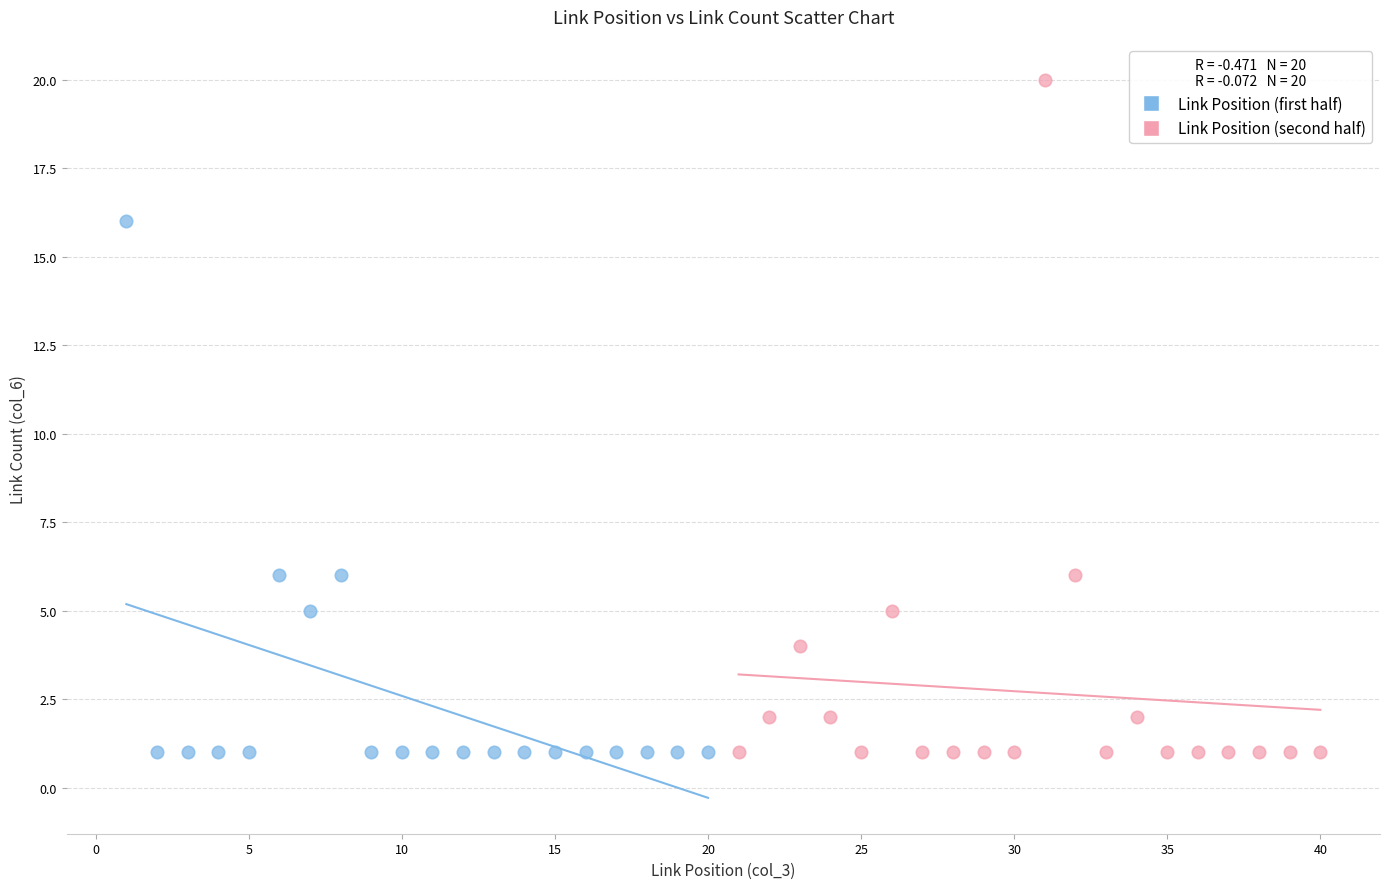

Which series reaches the maximum Y coordinate?

Link Position (second half)